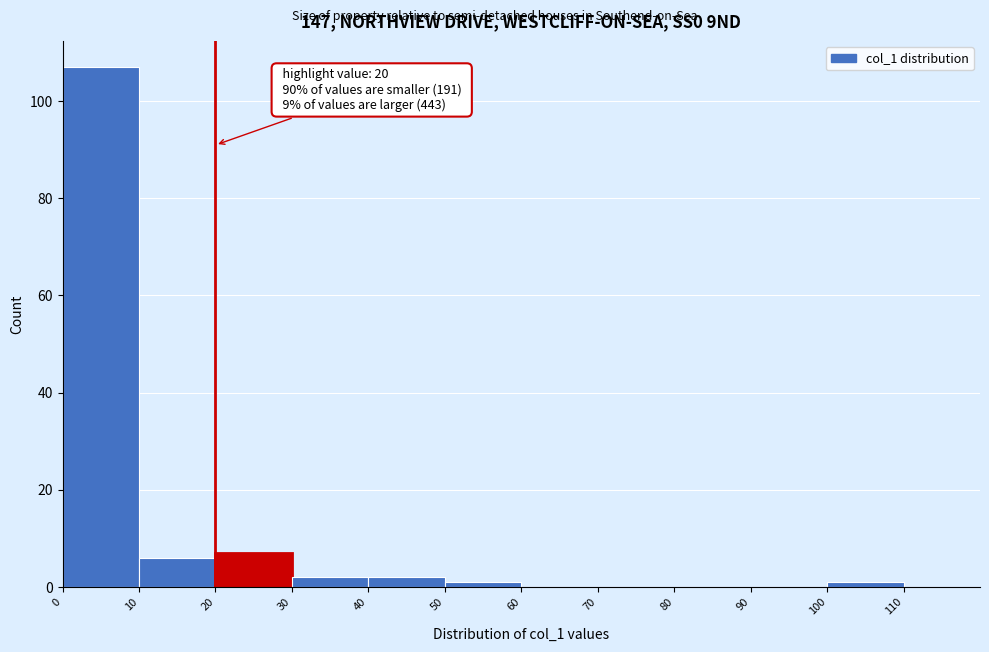

Which range on the x-axis has the tallest bar?

0 to 10